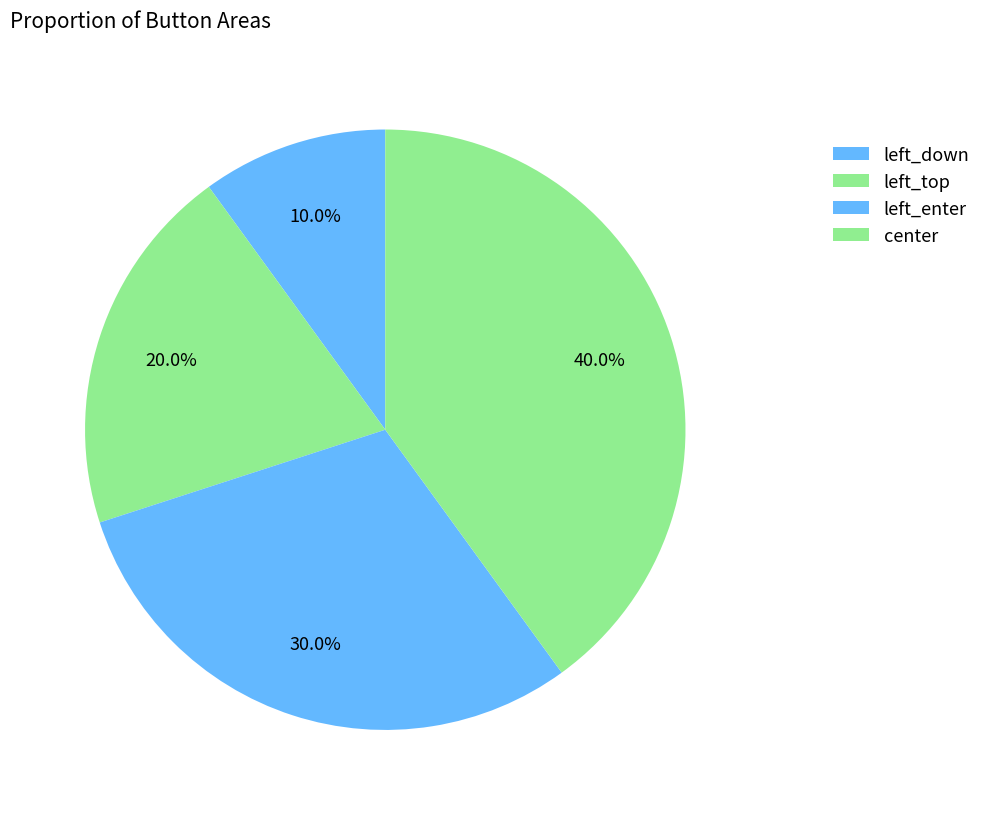

To the nearest percent, what is the difference between the largest and smallest slice percentages?

30%